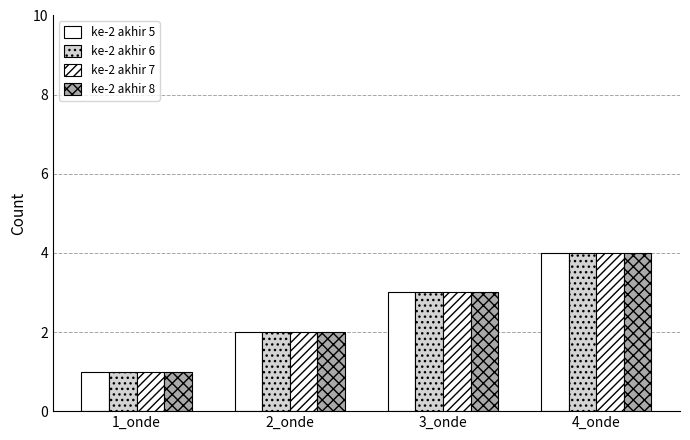

Count the number of data series in this chart.

4